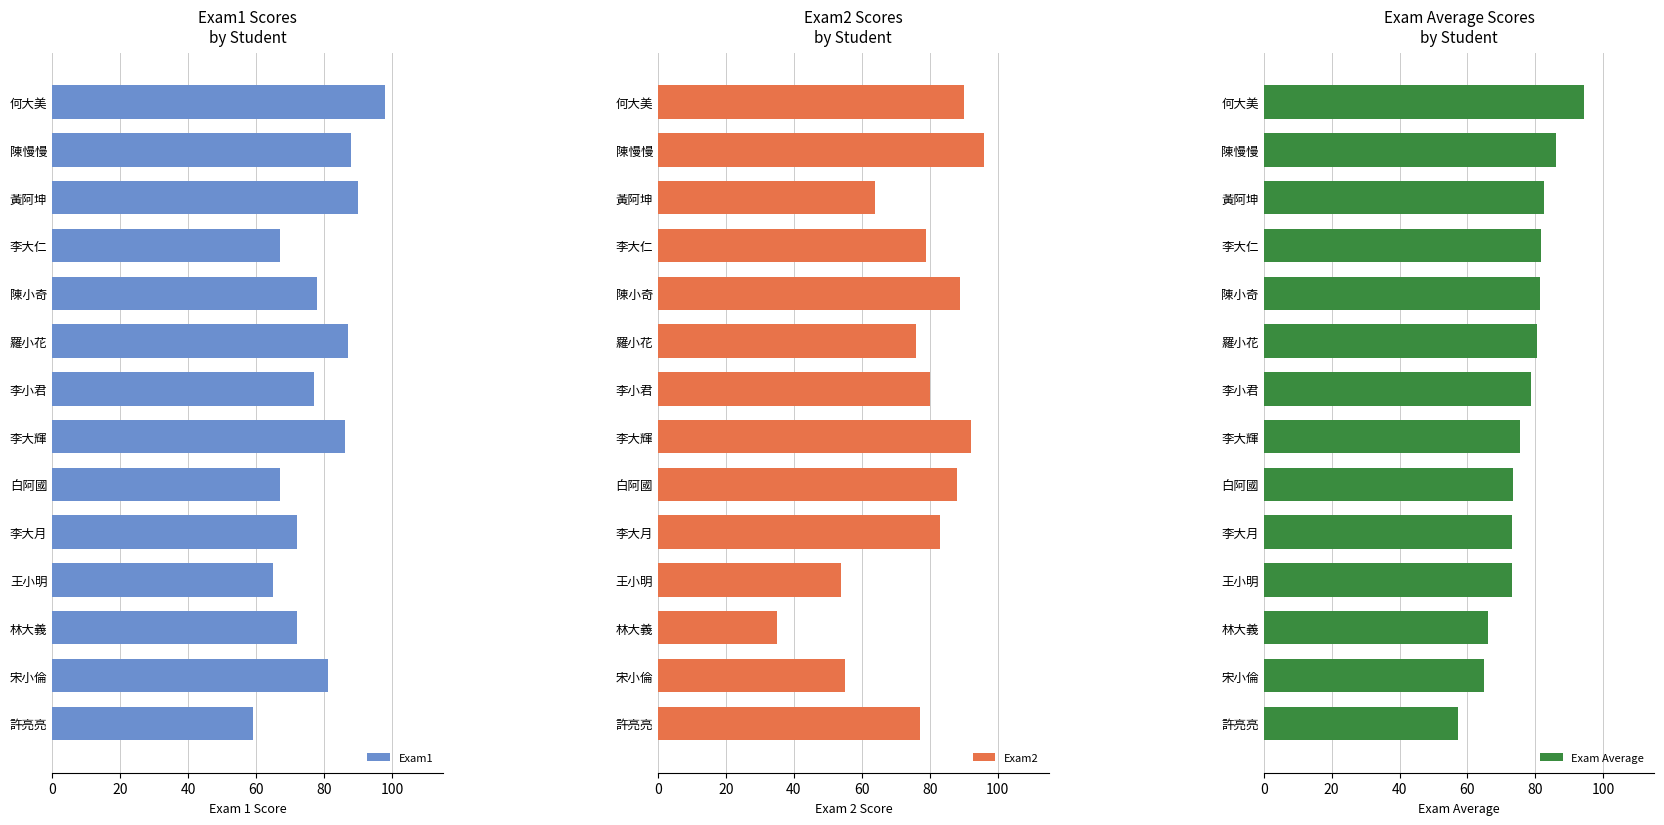

What is the highest value of the Exam1 series?

98